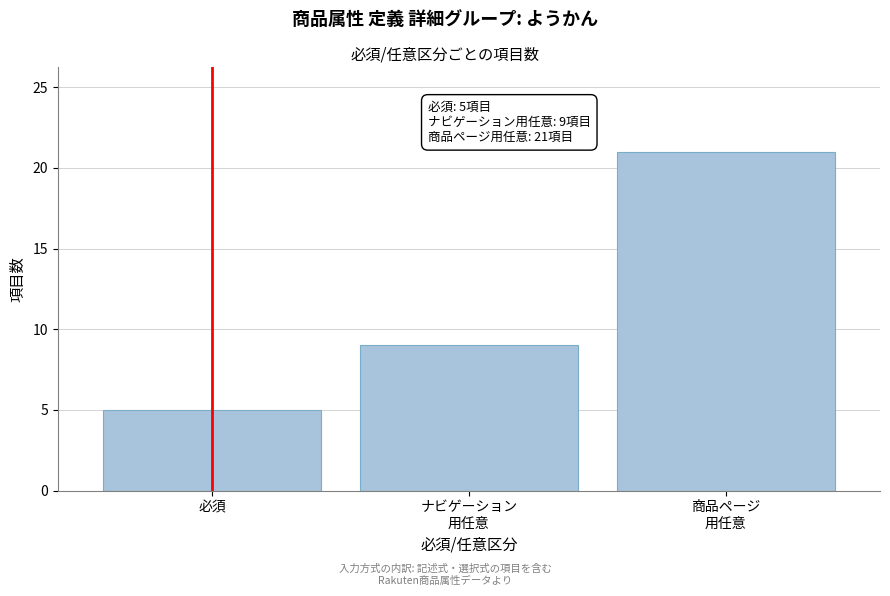

Reading left to right, transcribe all the data shown in this chart.

5	9	21